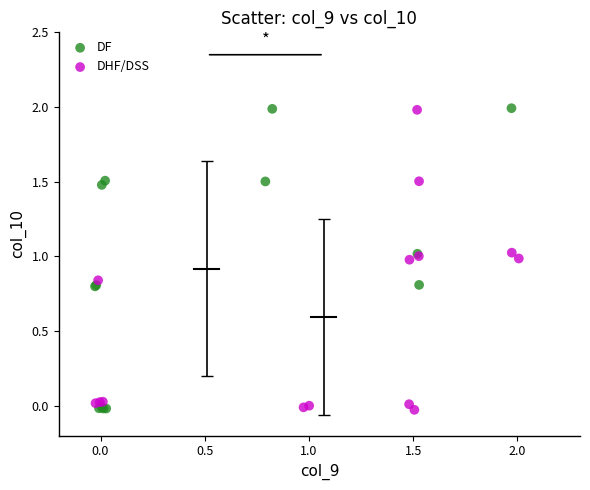

What are all the series names shown in the legend?

DF, DHF/DSS